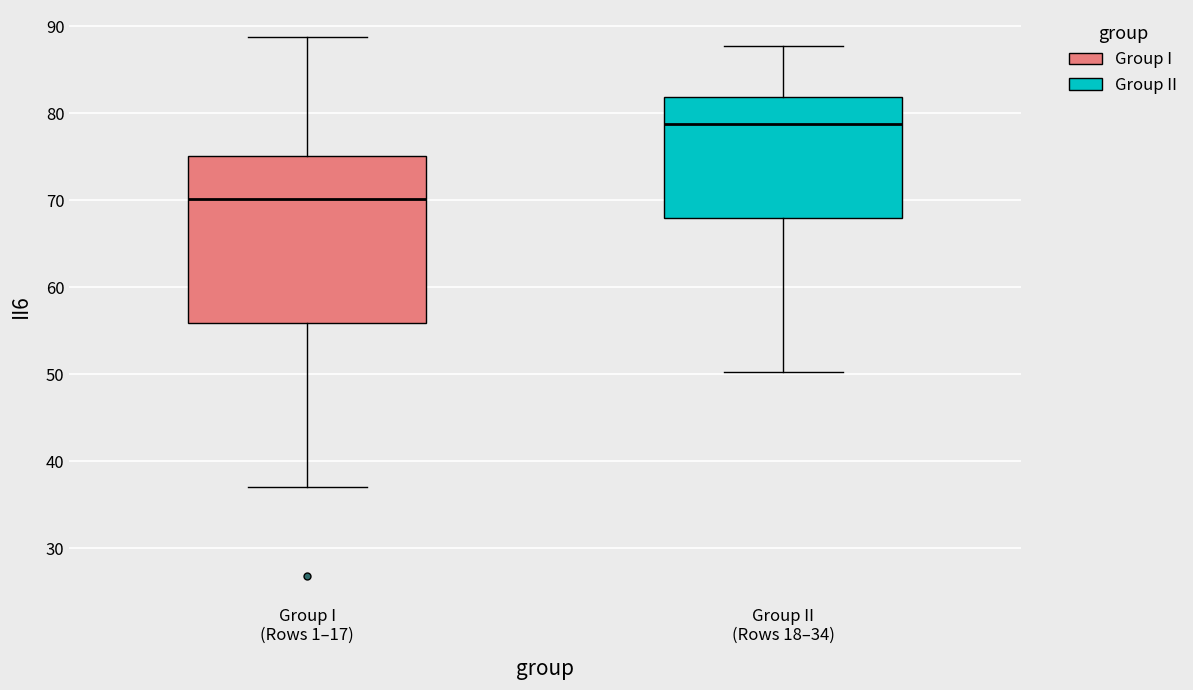

Comparing the boxes themselves (not the whiskers), which one is the tallest?

Group I (Rows 1–17)